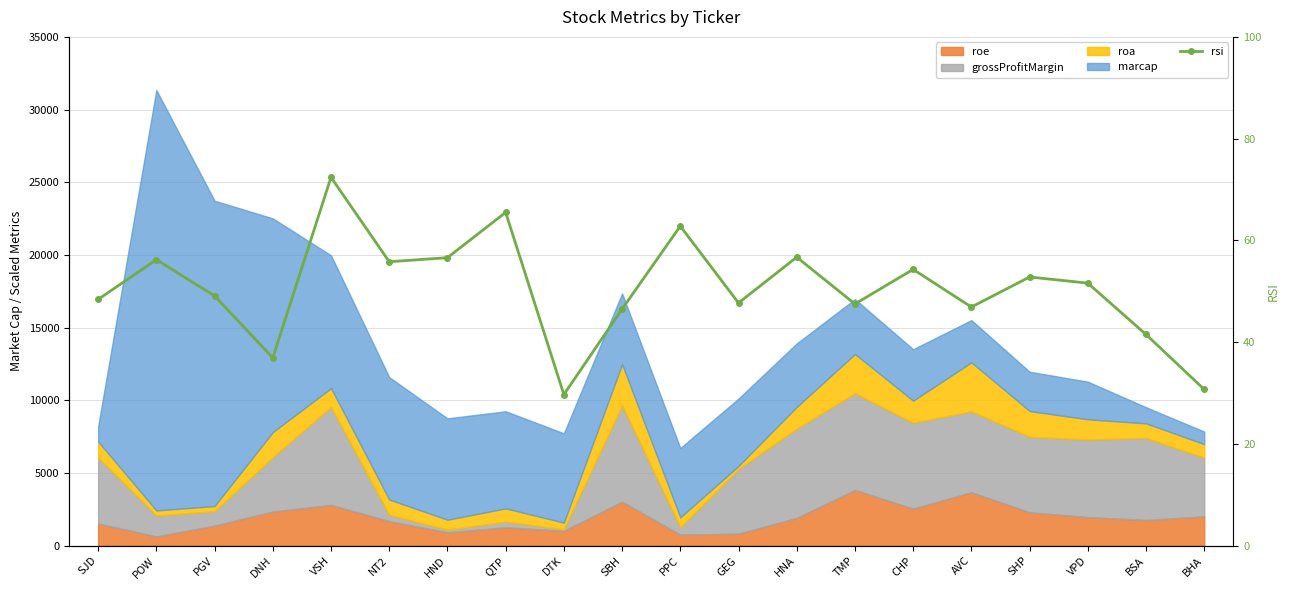

Rank the categories by value from lowest to highest.

DTK, BHA, DNH, BSA, SBH, AVC, TMP, GEG, SJD, PGV, VPD, SHP, CHP, NT2, POW, HND, HNA, PPC, QTP, VSH